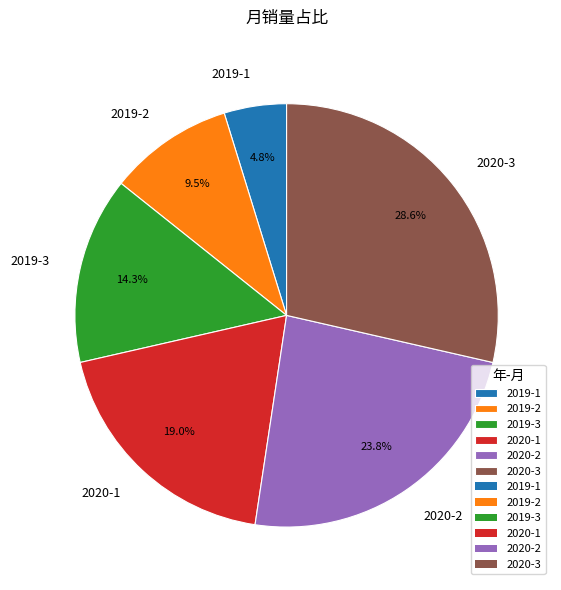

Approximately how many times larger is the value at 2020-1 compared to 2020-2?

0.8